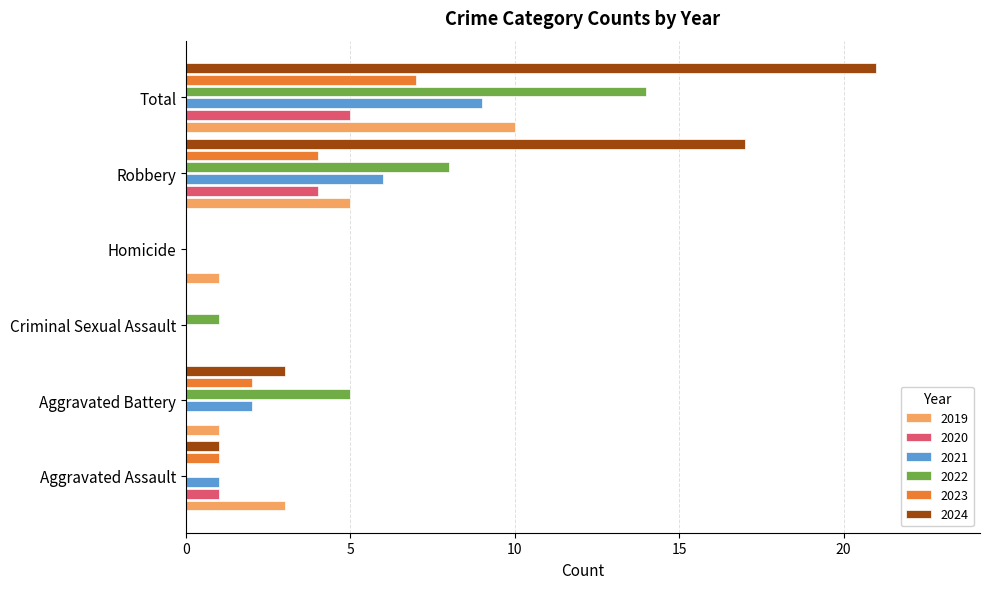

How many categories are shown in the chart?

6